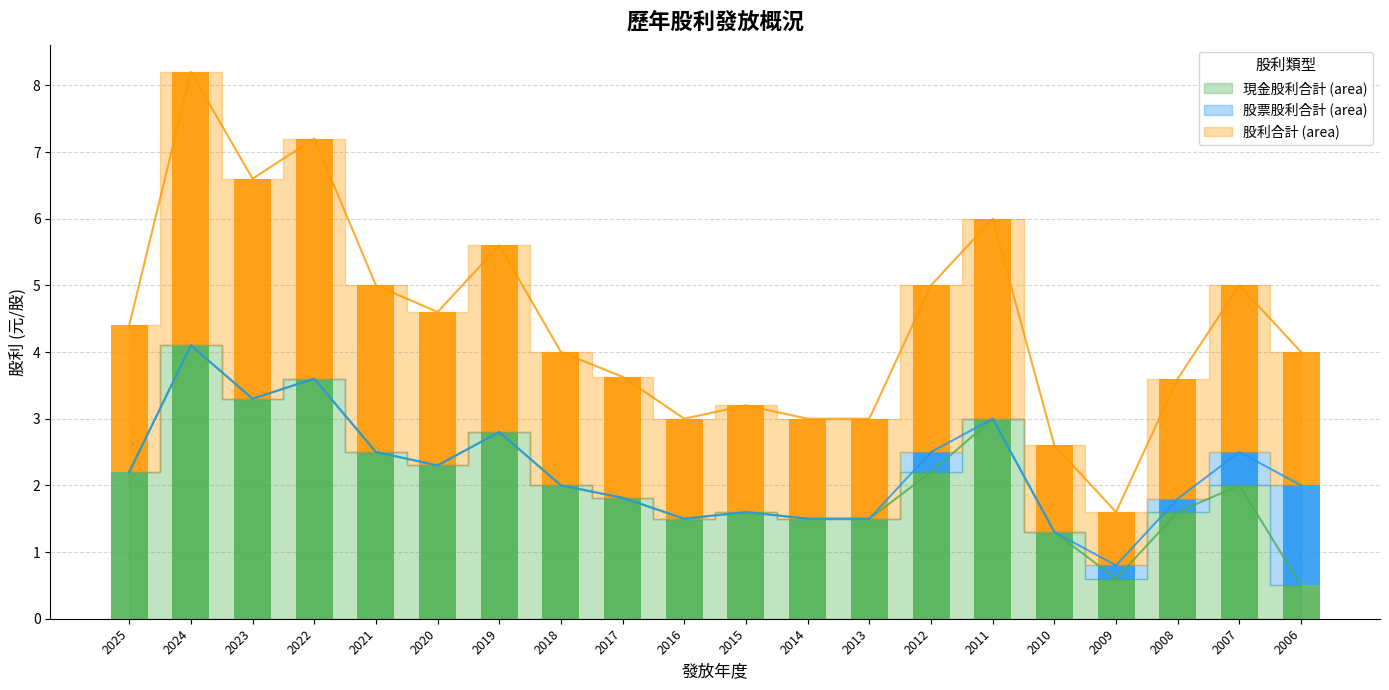

Between 2011 and 2007, which series saw the biggest shift?

現金股利合計